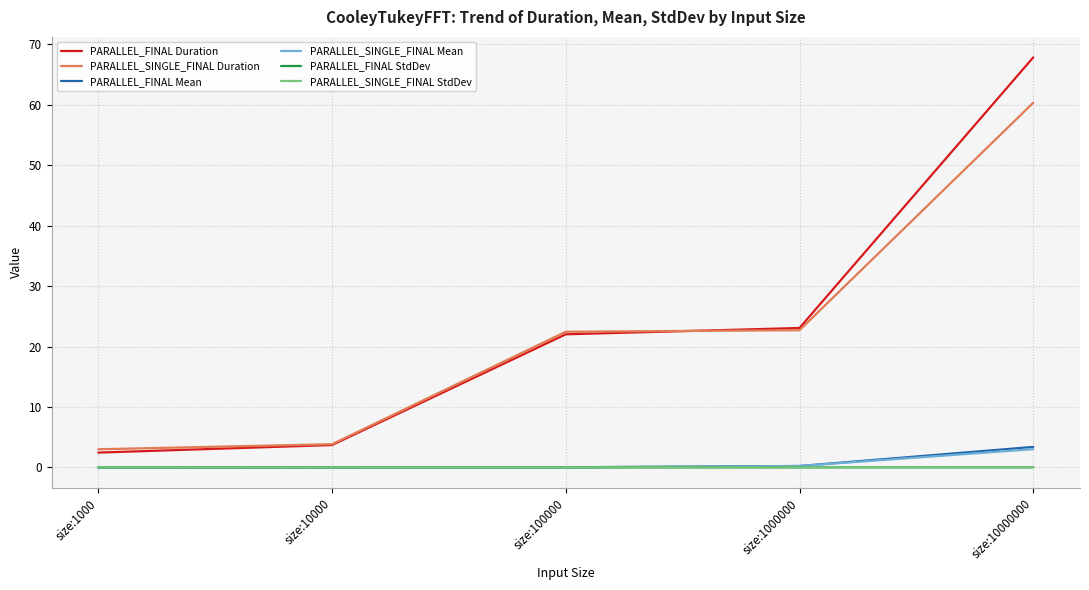

Does the chart have visible grid lines?

Yes